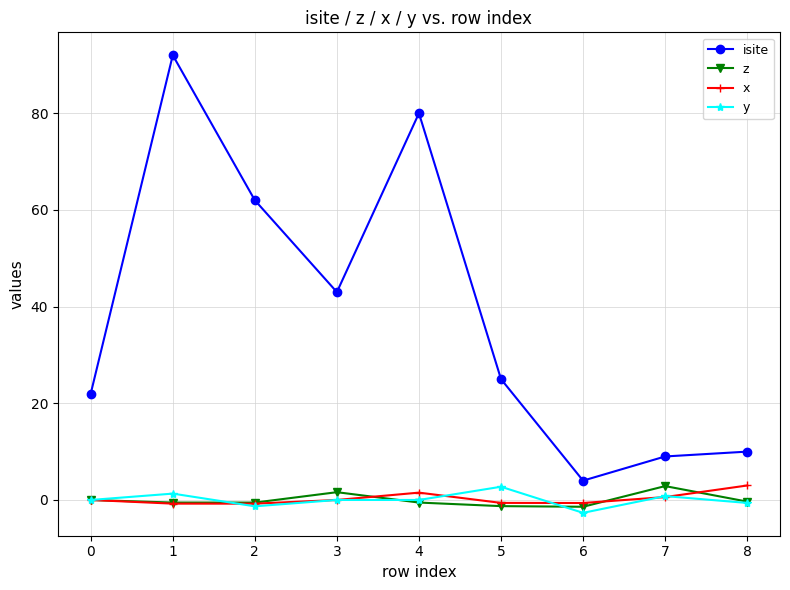

Which series has the largest total across all categories?

isite